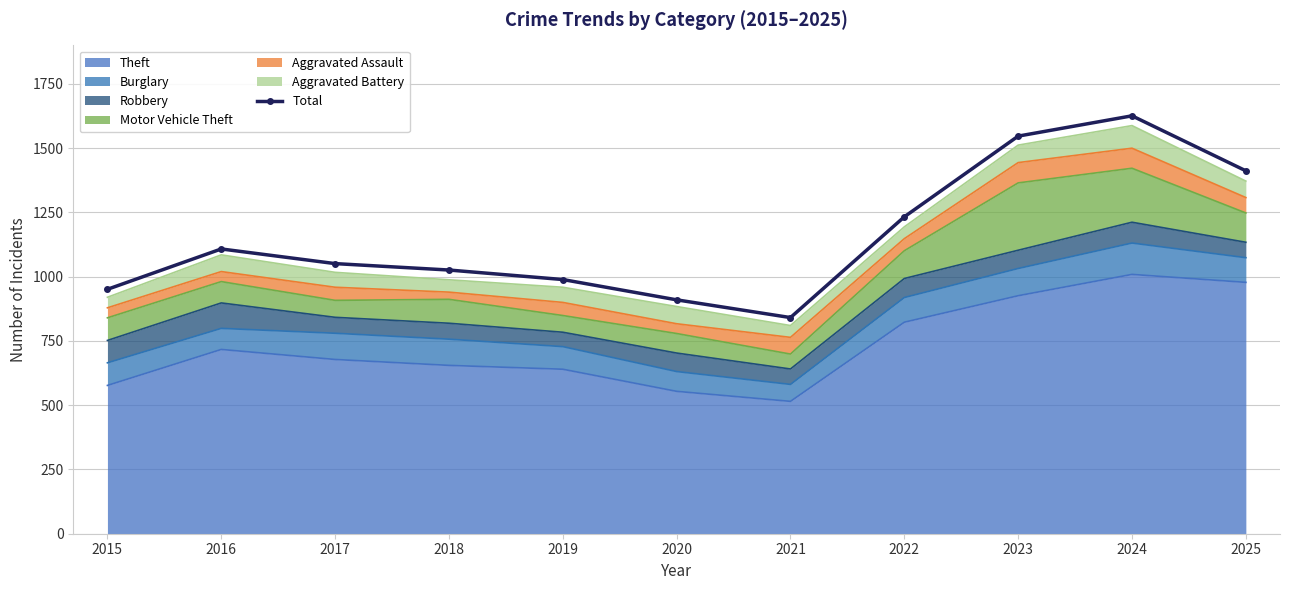

Read the value at 2023.

1547